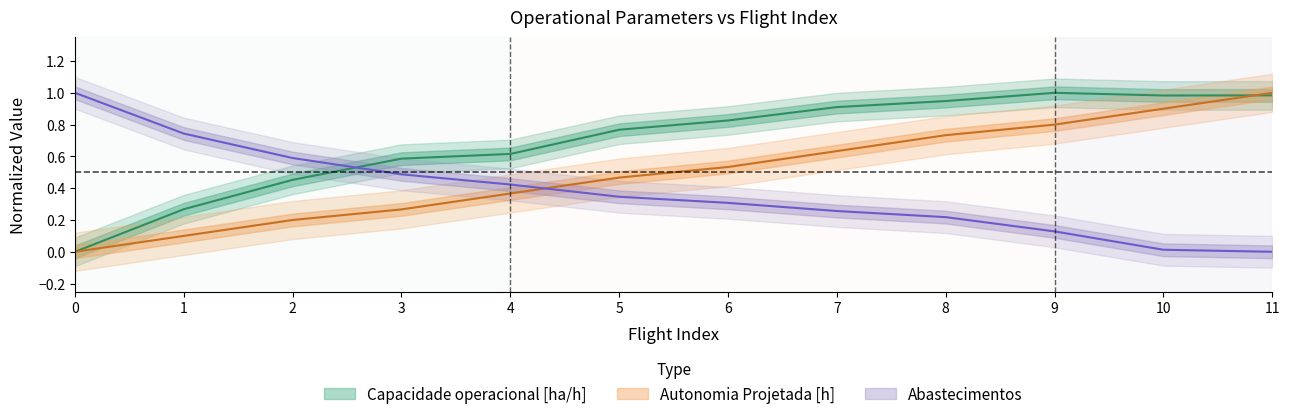

What is the difference between the Autonomia Projetada [h] values at 1 and 3?

0.2